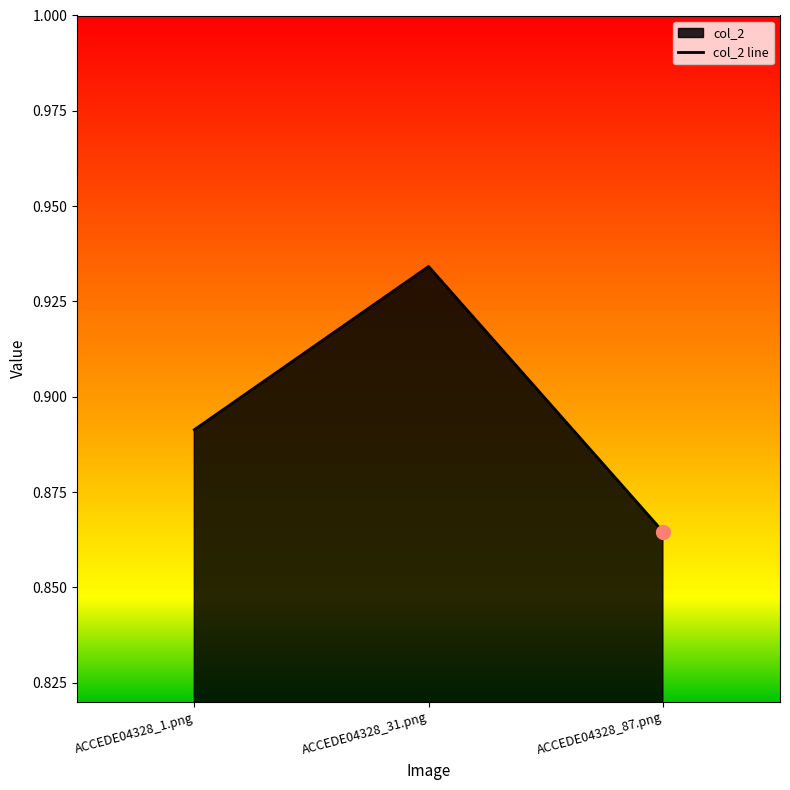

How many lines are shown in the chart?

1